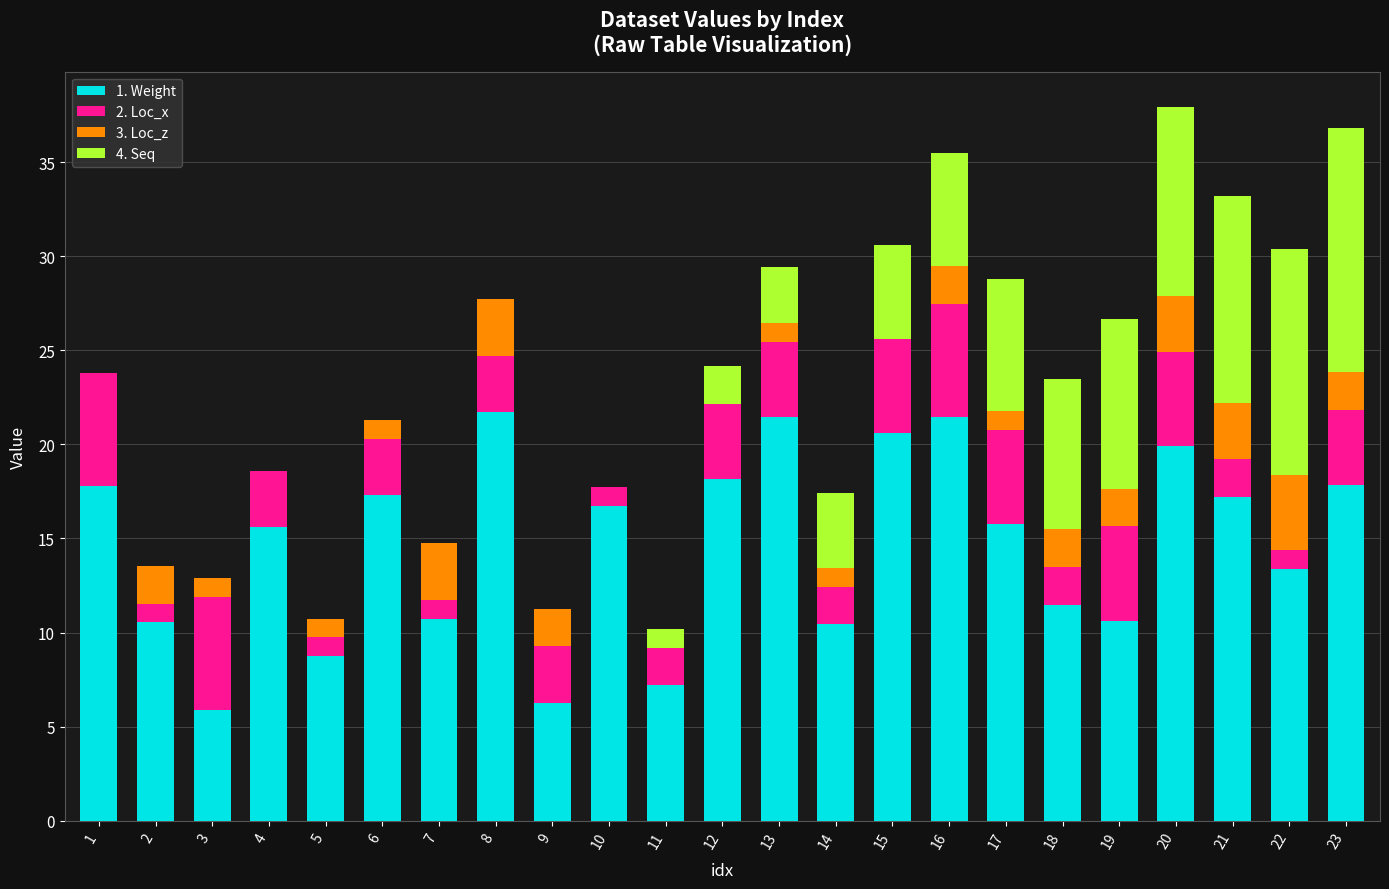

What is the sum of the 1. Weight values at 12 and 13?

39.6